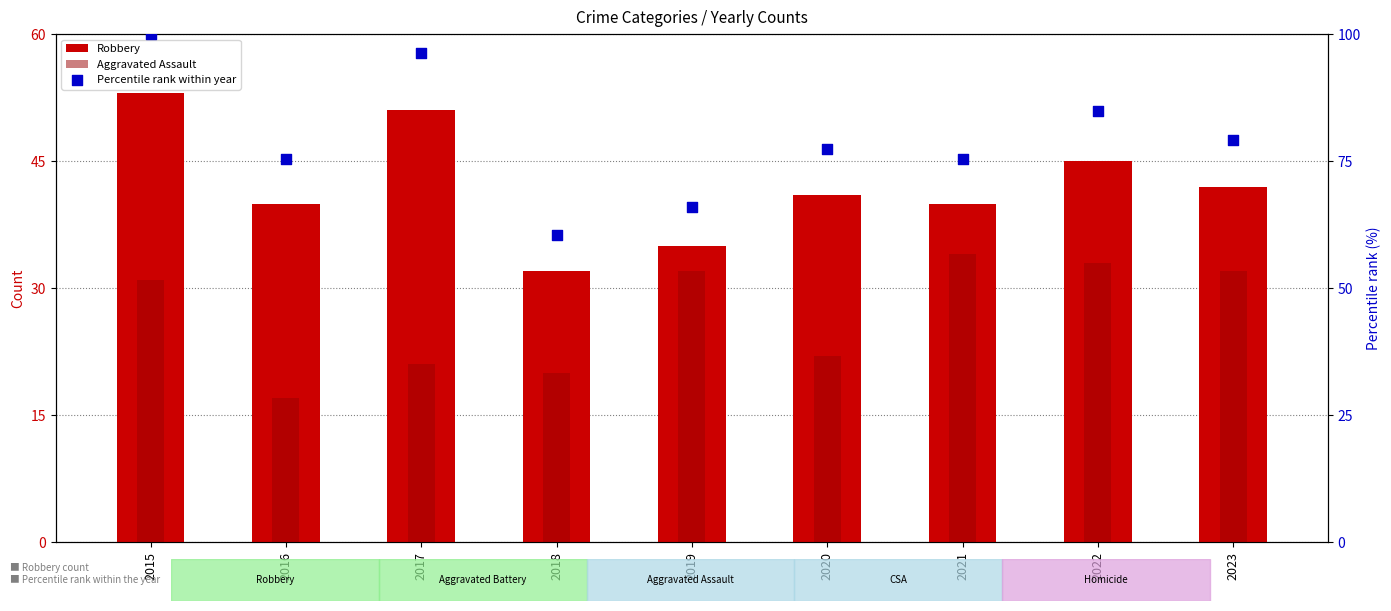

Which series reaches the maximum Y coordinate?

Percentile rank within year